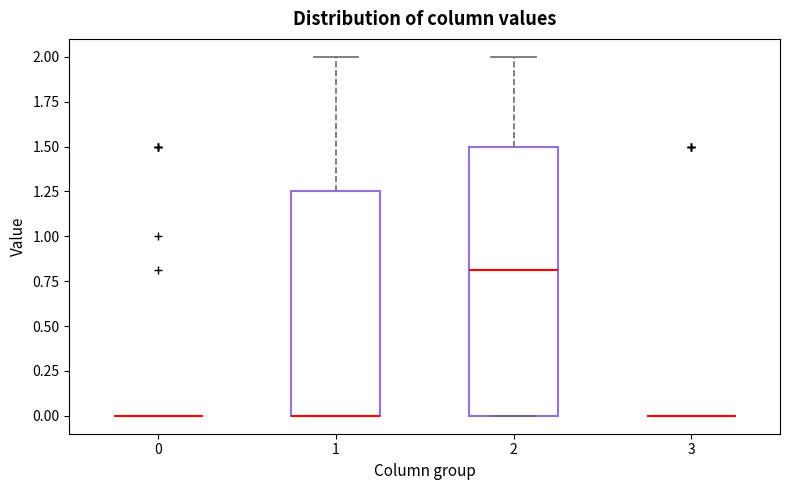

Reading left to right, read every box against the y-axis: the position of its median line, the range the box covers, and the ends of its whiskers. The values are not printed on the chart, so give them approximately, as read against the axis.

0: box collapsed to a line at 0.00, whiskers 0.00 to 0.00
1: median 0.00 (drawn on the box's lower edge), box 0.00 to 1.25, whiskers 0.00 to 2.00
2: median 0.80, box 0.00 to 1.50, whiskers 0.00 to 2.00
3: box collapsed to a line at 0.00, whiskers 0.00 to 0.00